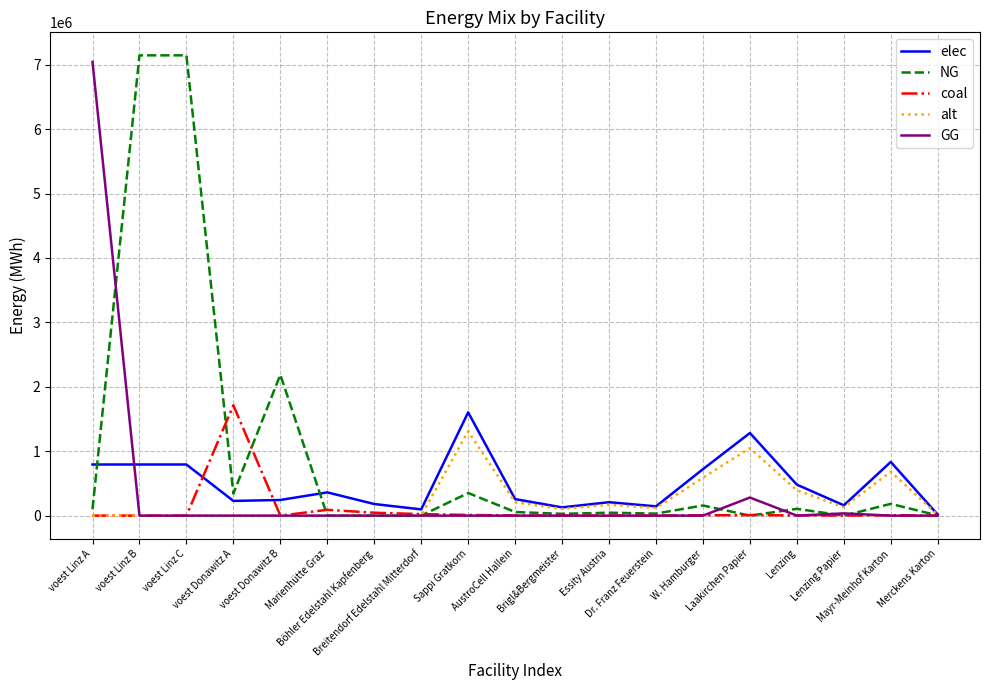

What is the maximum value for elec?

1603197.6